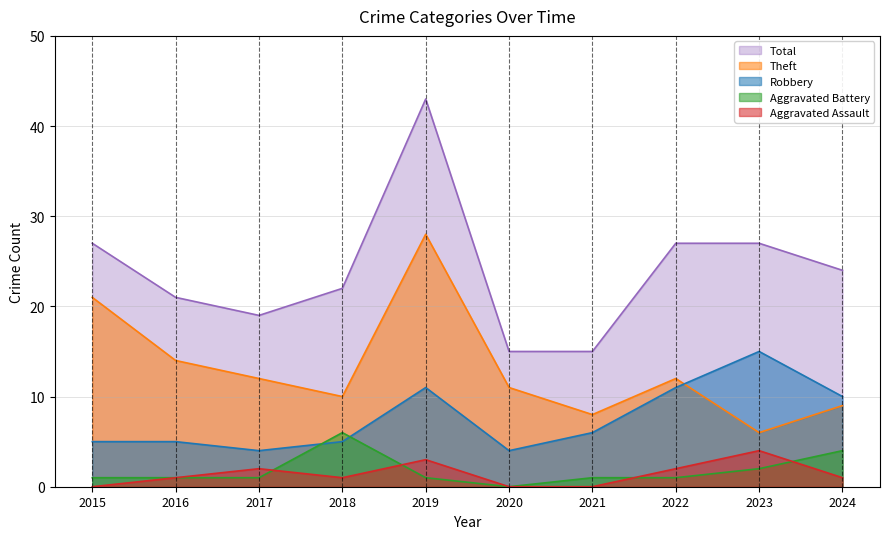

Which category has the highest value across all series?

2019